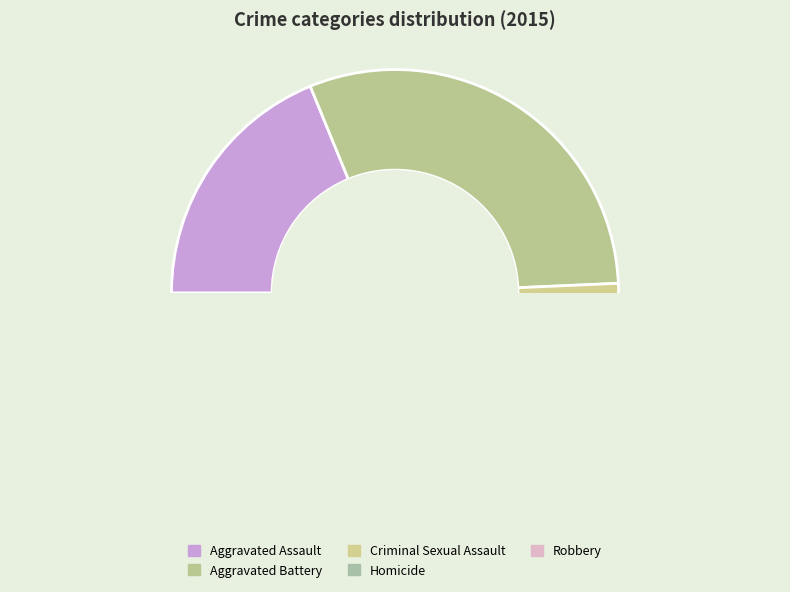

What is the change in value from Criminal Sexual Assault to Homicide?

-18